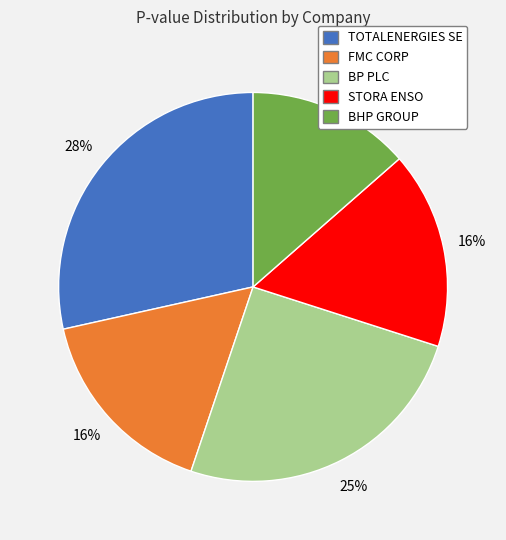

True or false: FMC CORP accounts for 24% of the total.

False